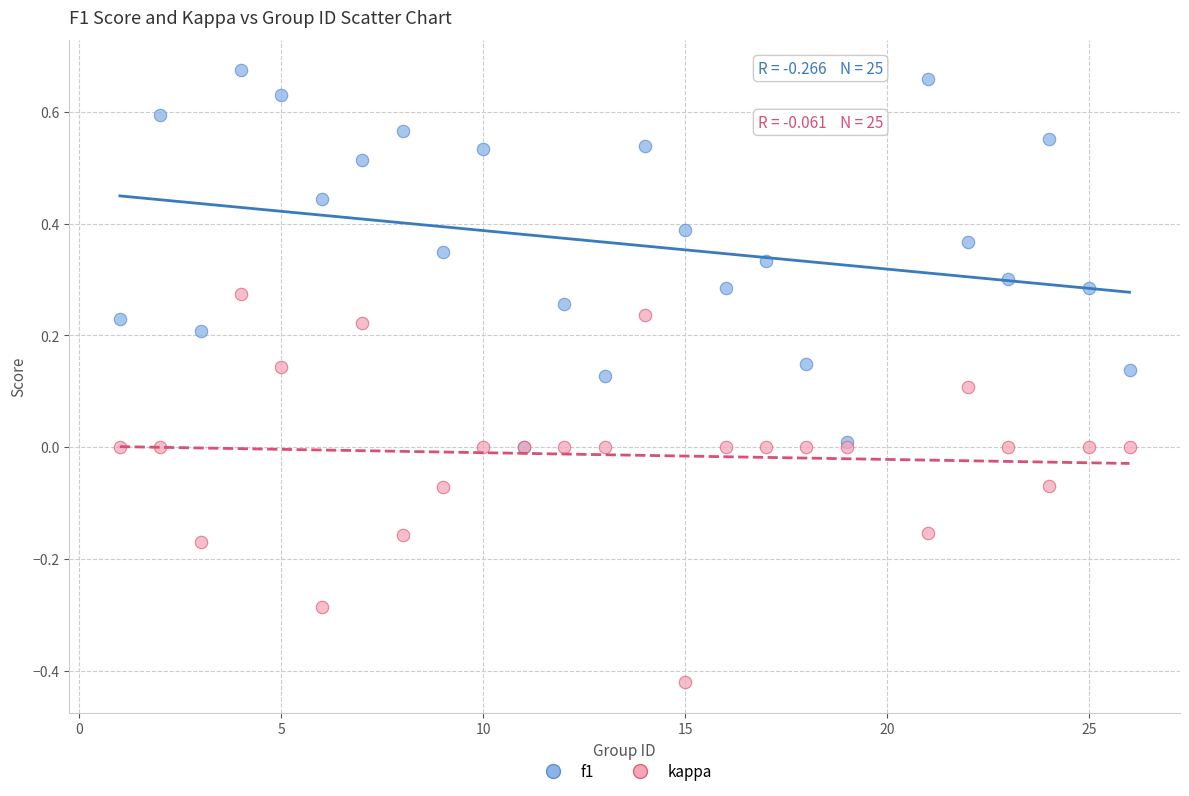

What are all the series names shown in the legend?

f1, kappa